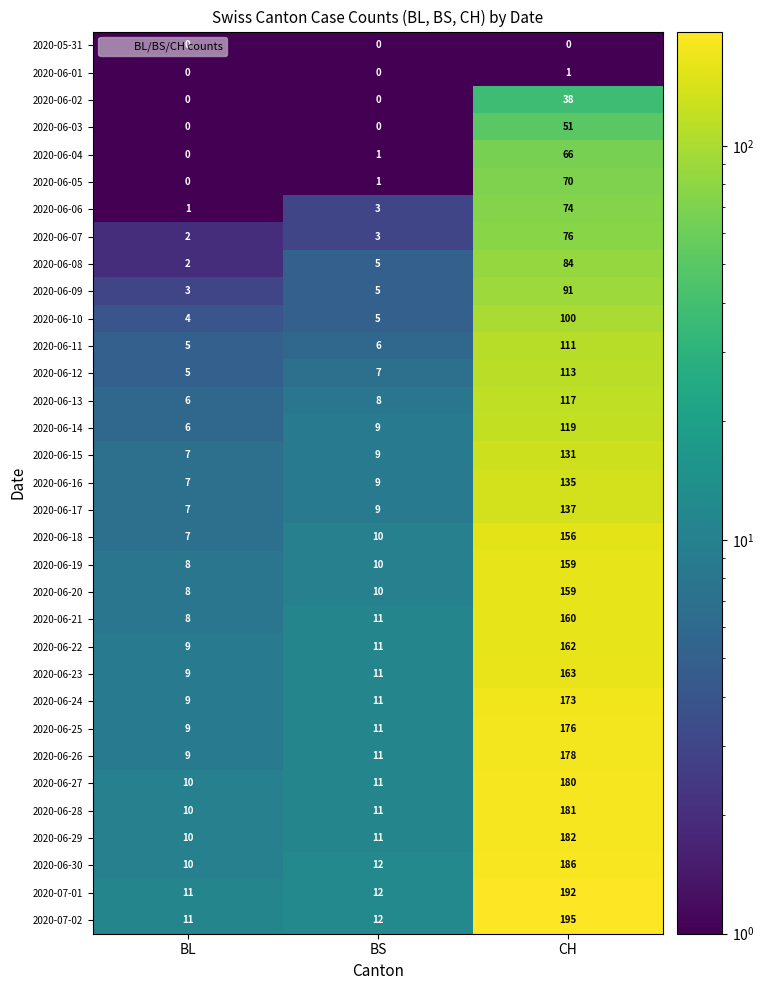

What is the sum of the 2020-06-30 values at BS and BL?

22